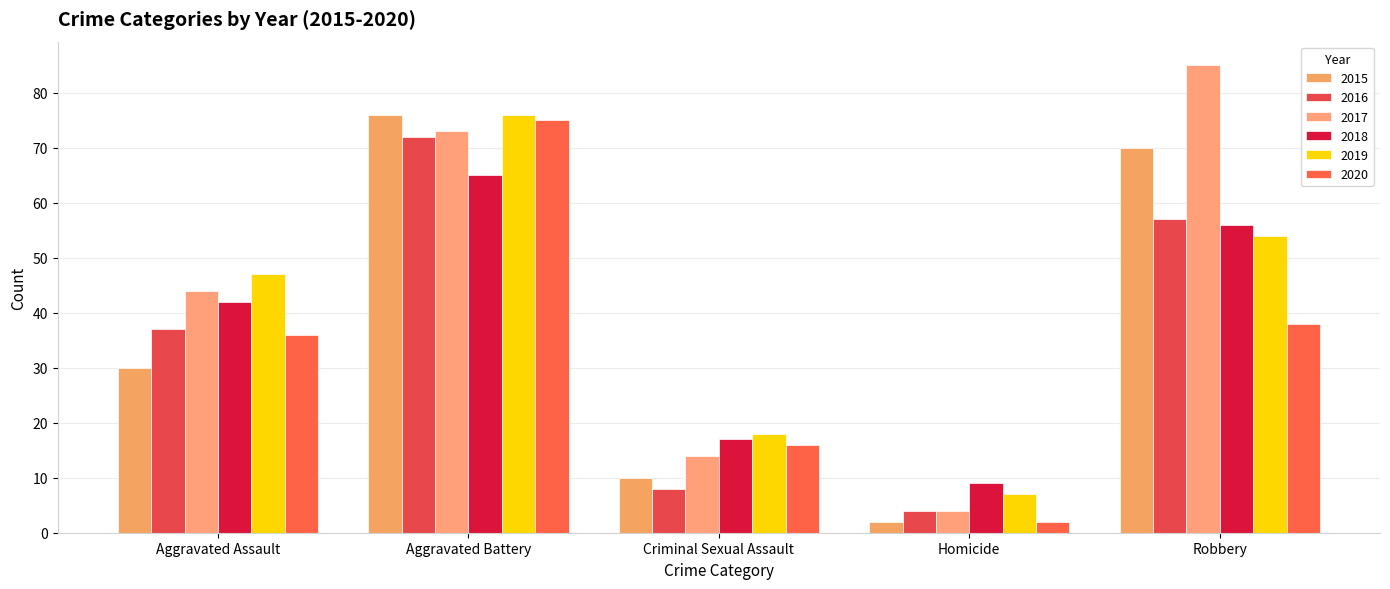

What is the spread (max minus min) of values at Homicide?

7